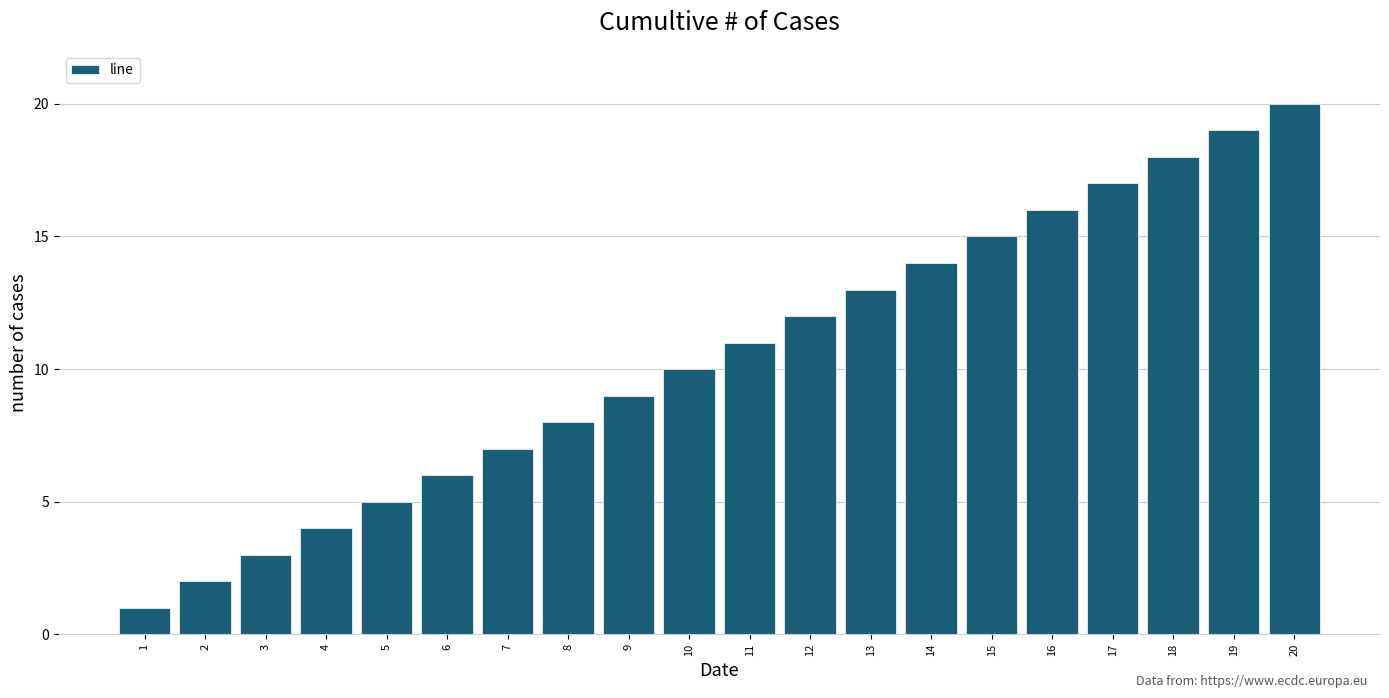

List the labels in order of value, largest first.

20, 19, 18, 17, 16, 15, 14, 13, 12, 11, 10, 9, 8, 7, 6, 5, 4, 3, 2, 1